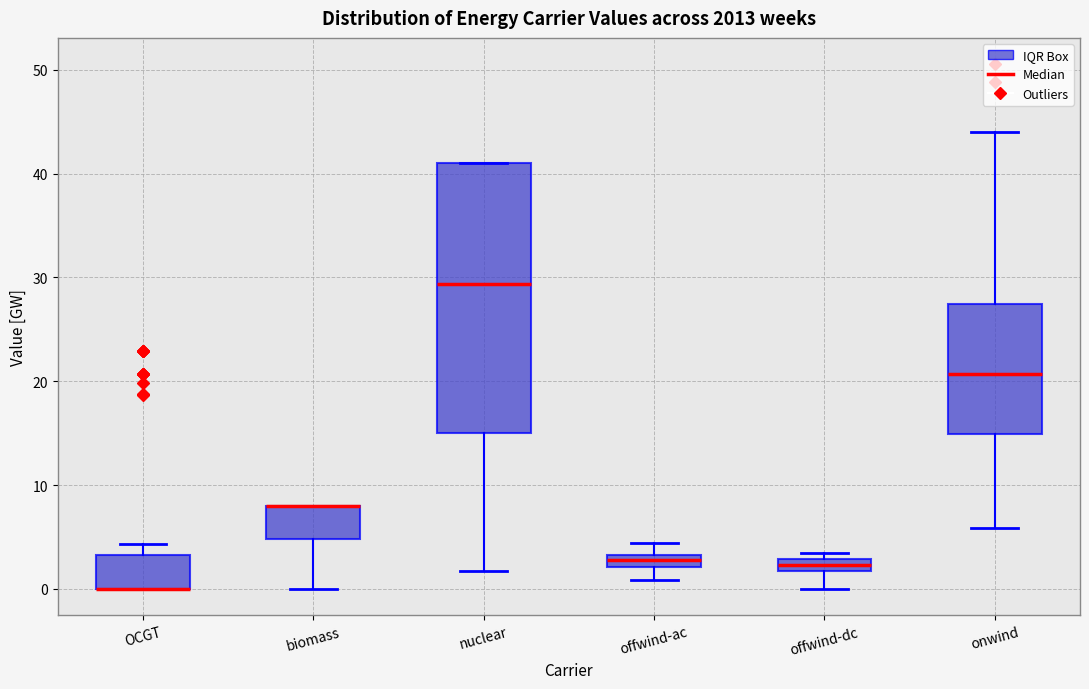

Where is the upper edge of the box for biomass on the y-axis? The values are not printed on the chart, so give them approximately, as read against the axis.

8